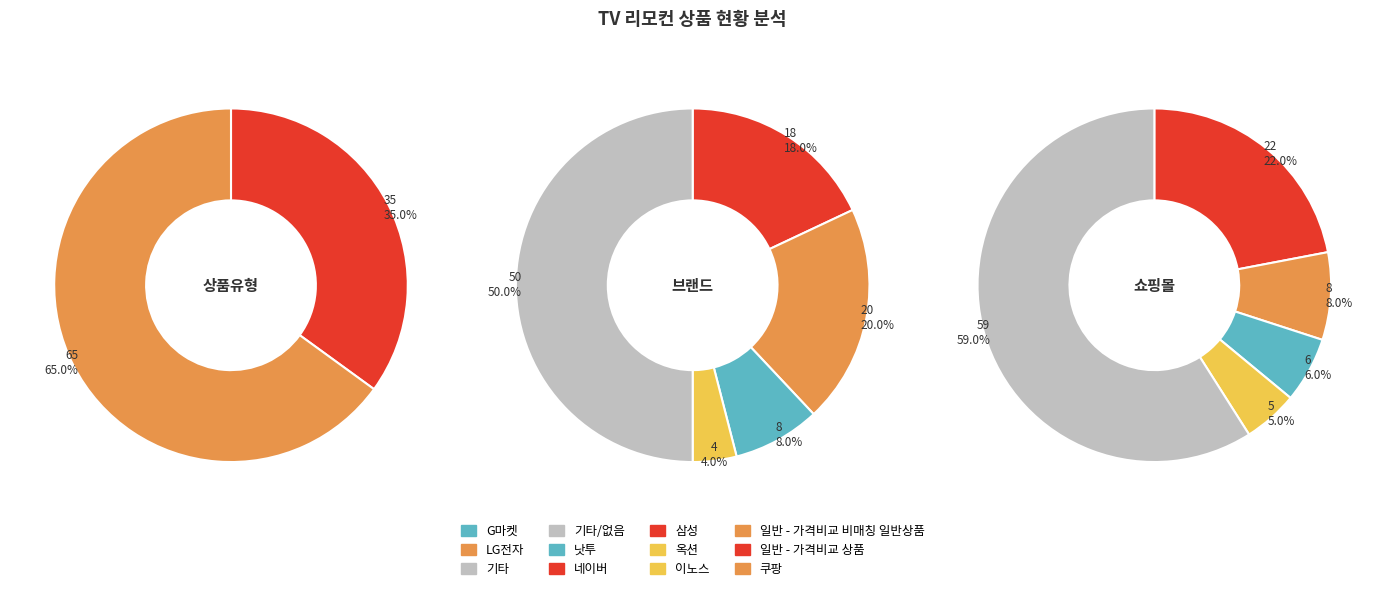

The 일반 - 가격비교 상품 slice represents 41% of the pie. True or false?

False